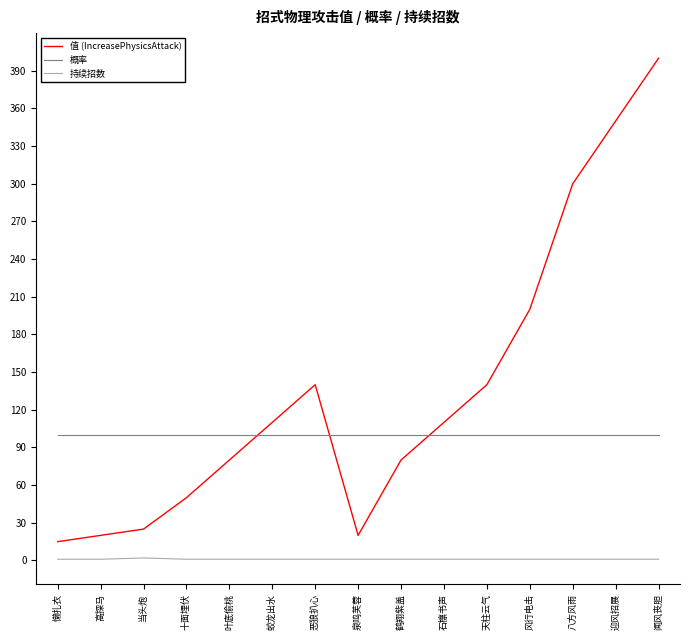

Which series has the widest spread of values?

值 (IncreasePhysicsAttack)